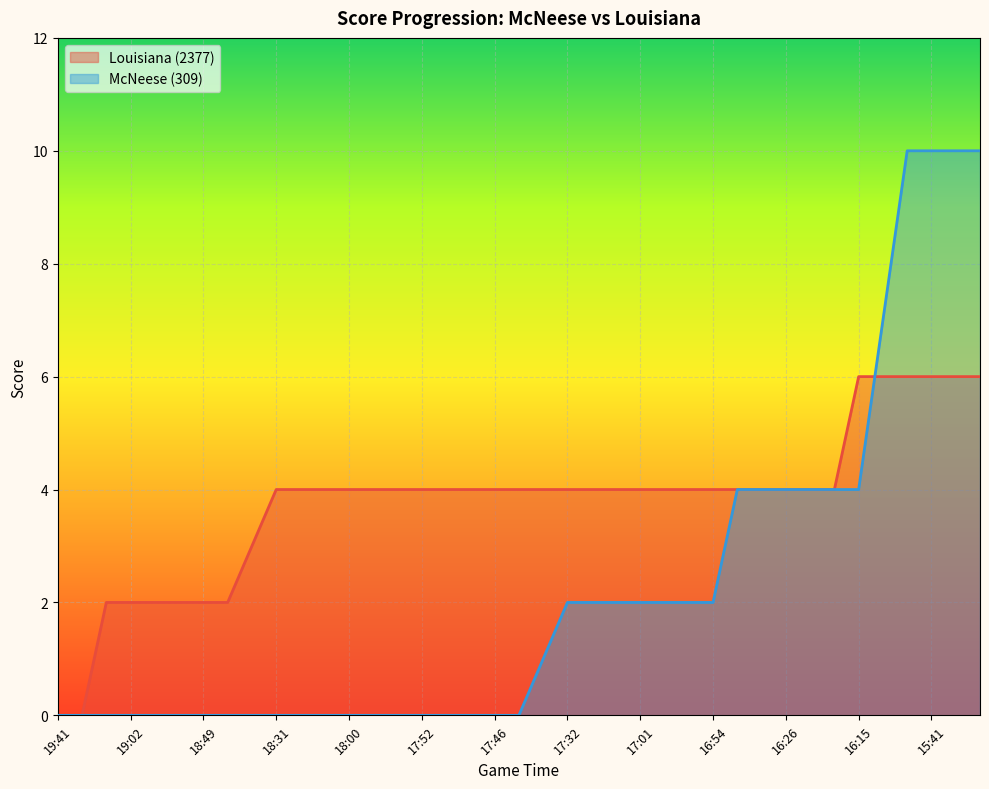

The Louisiana (2377) series shows 4 at 17:01. True or false?

True